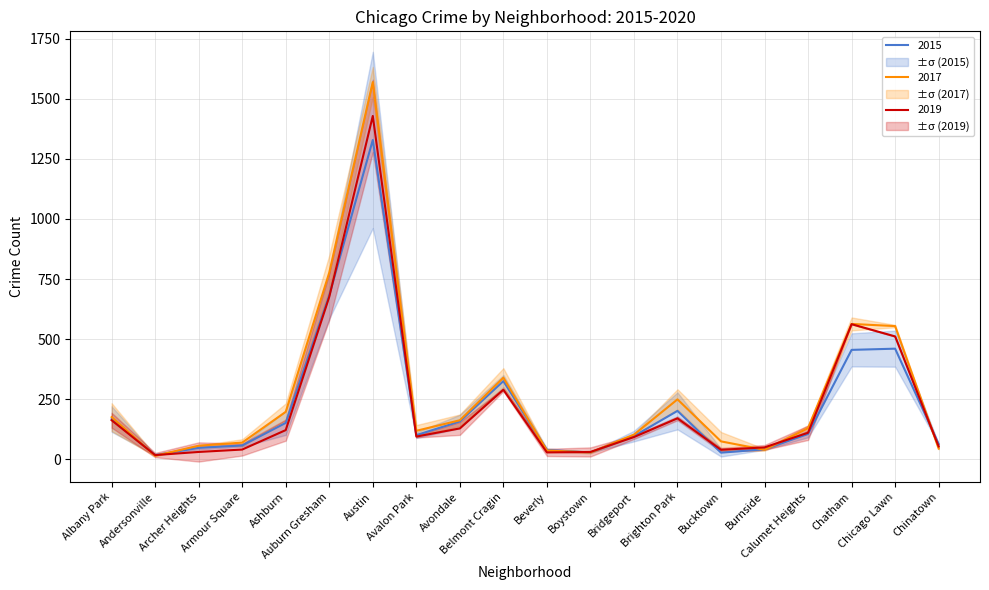

At how many categories does at least one series exceed 484?

4